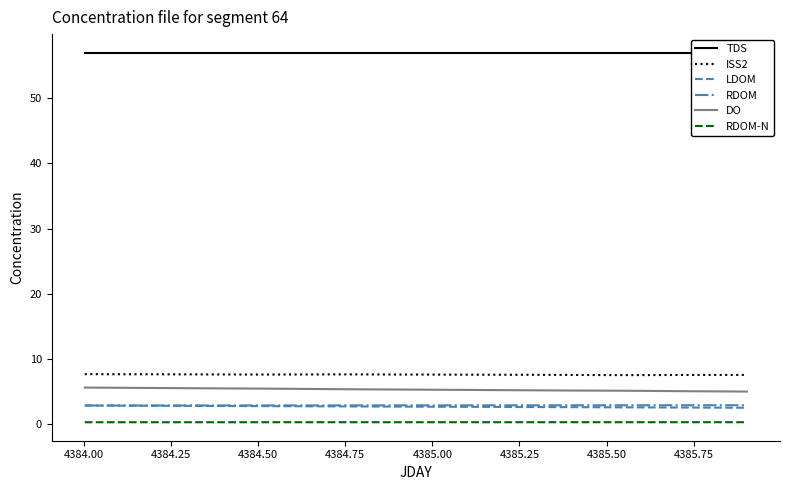

True or false: RDOM-N and DO cross at least once.

False